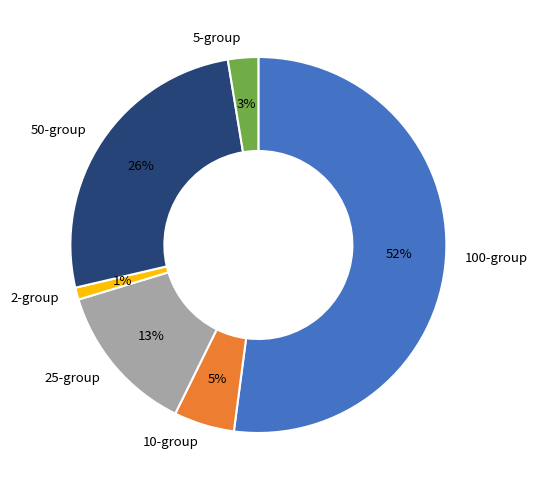

To the nearest percent, what is the average slice percentage?

17%